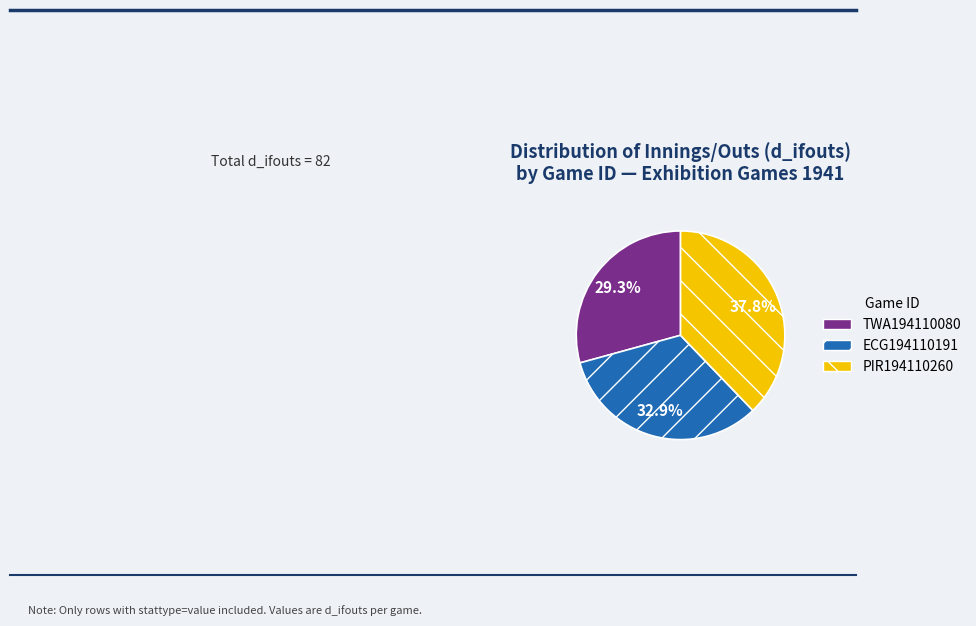

The PIR194110260 slice represents 31% of the pie. True or false?

False